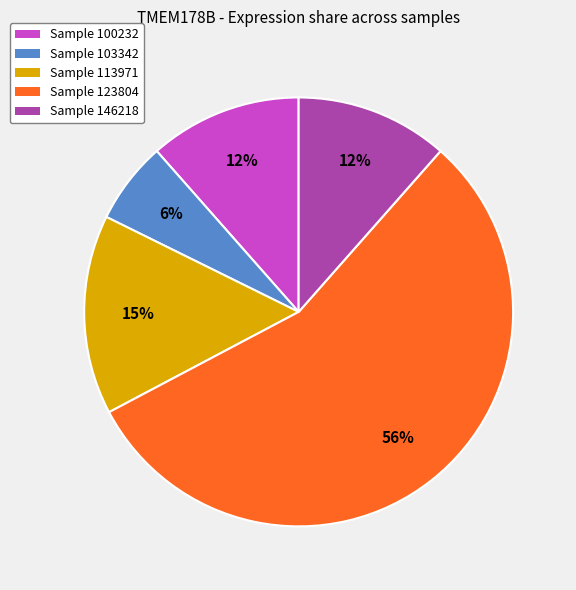

Is there any slice that represents more than half of the pie?

Yes